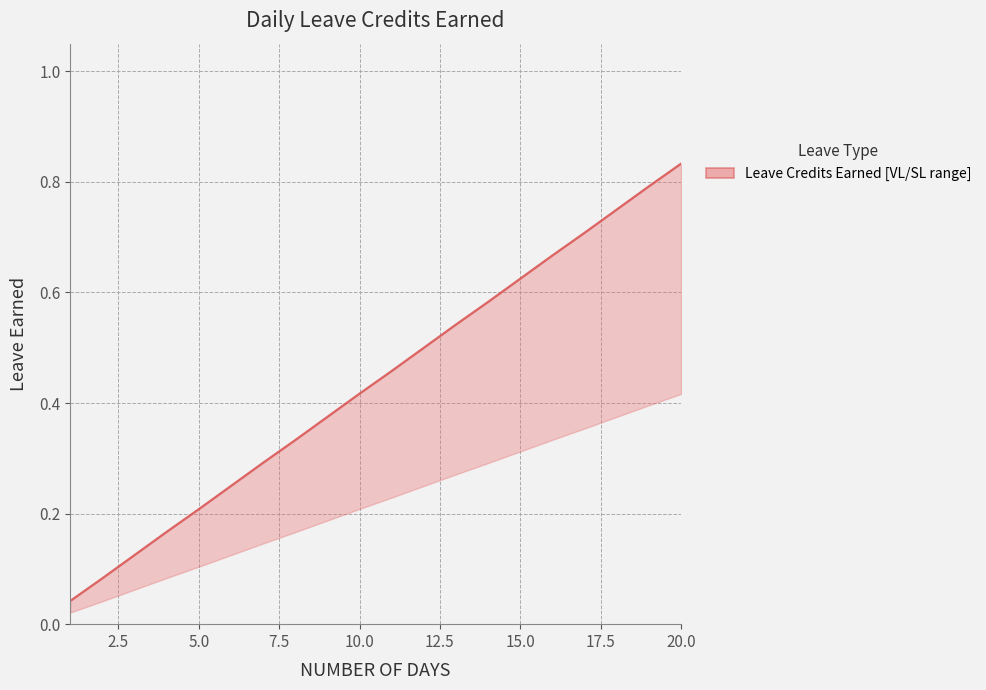

What is the maximum value shown in the chart?

0.8